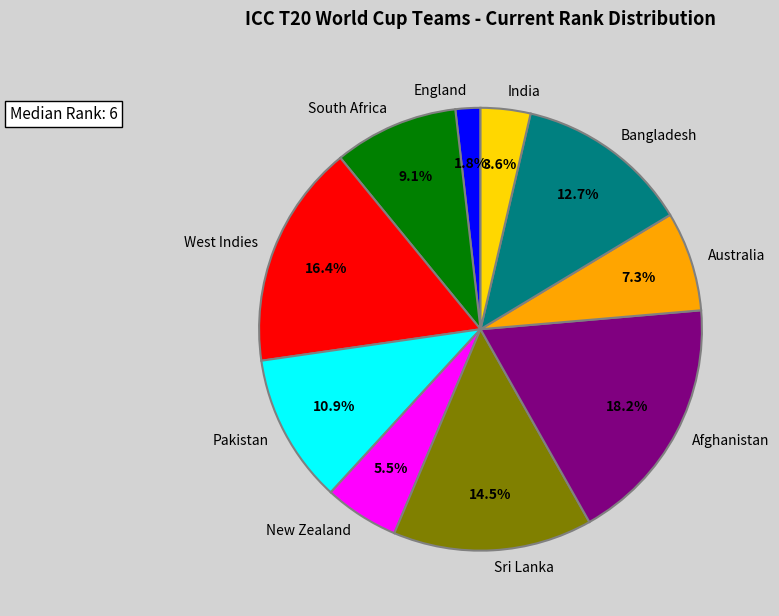

How many segments does this pie chart have?

10